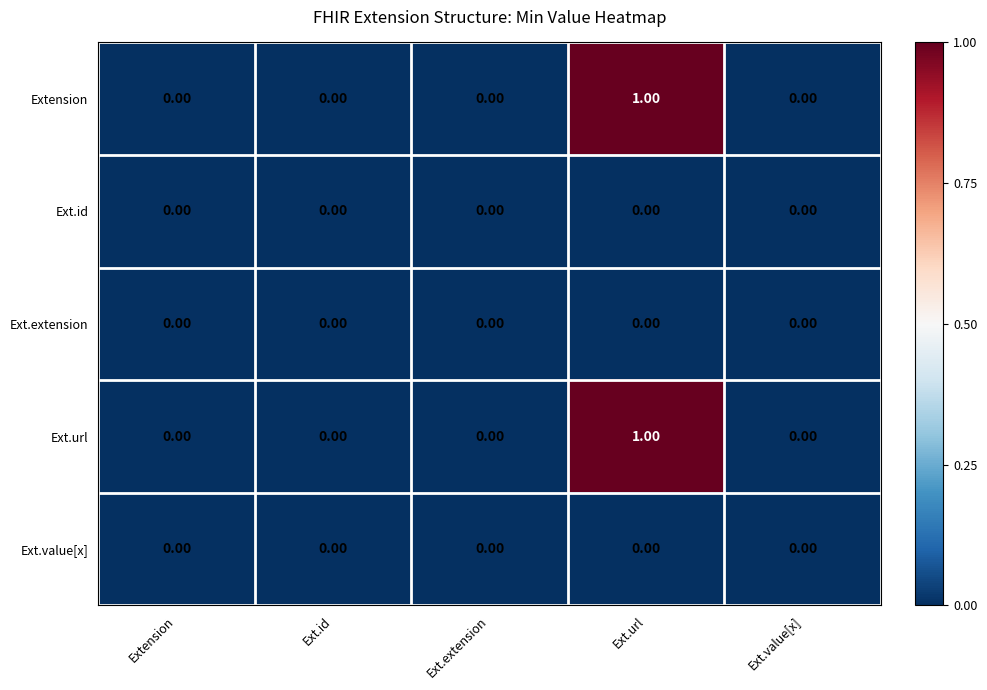

Count the number of categories in the chart.

5